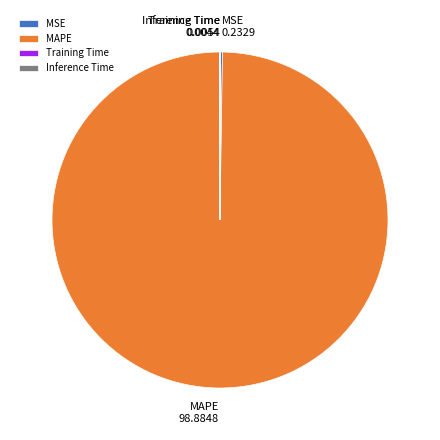

True or false: MAPE accounts for 86% of the total.

False